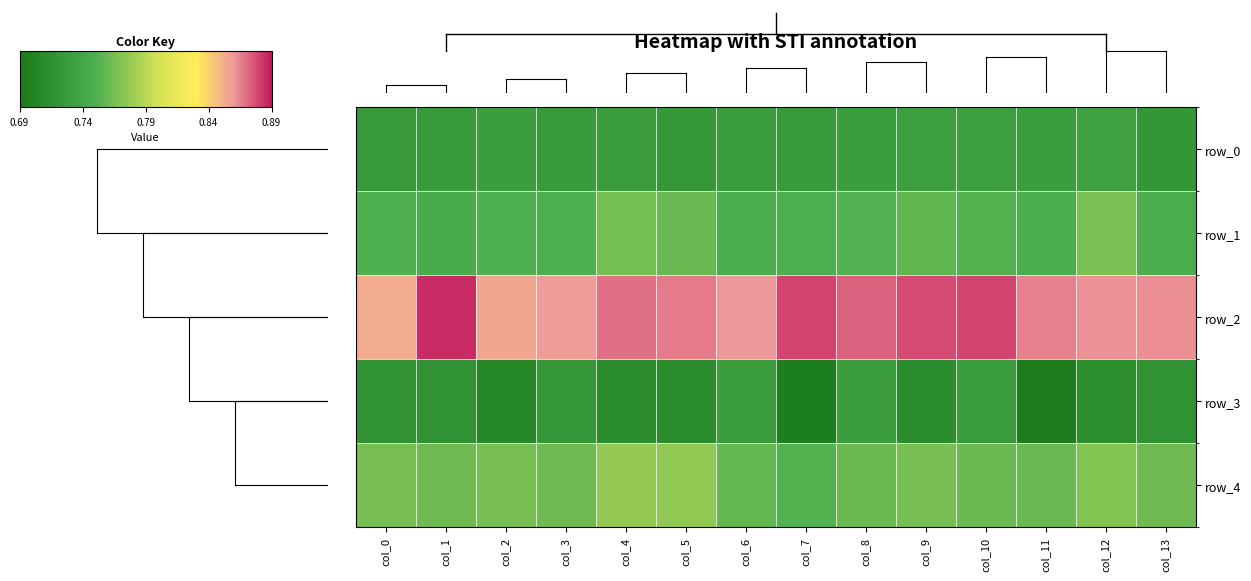

Where is row_3 nearest to the value 0?

col_11